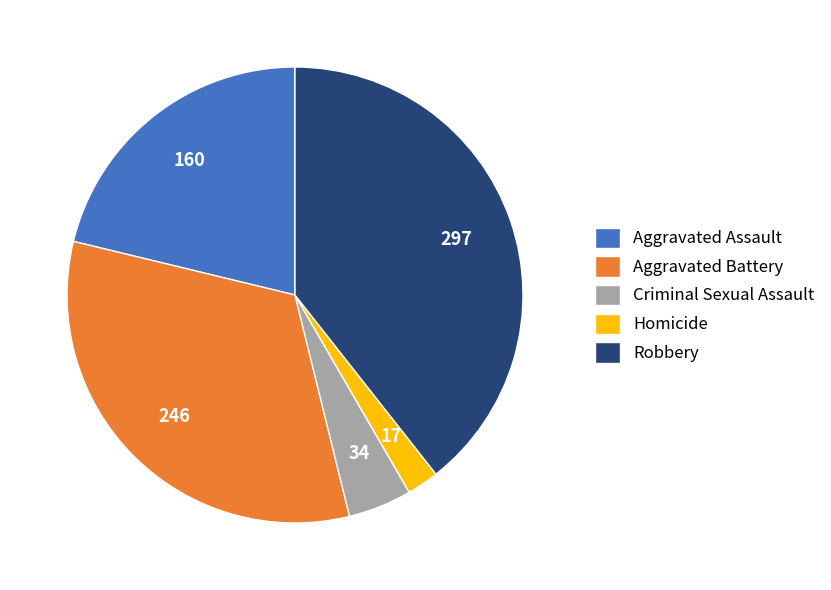

Combined, do Homicide and Robbery account for over 50%?

No